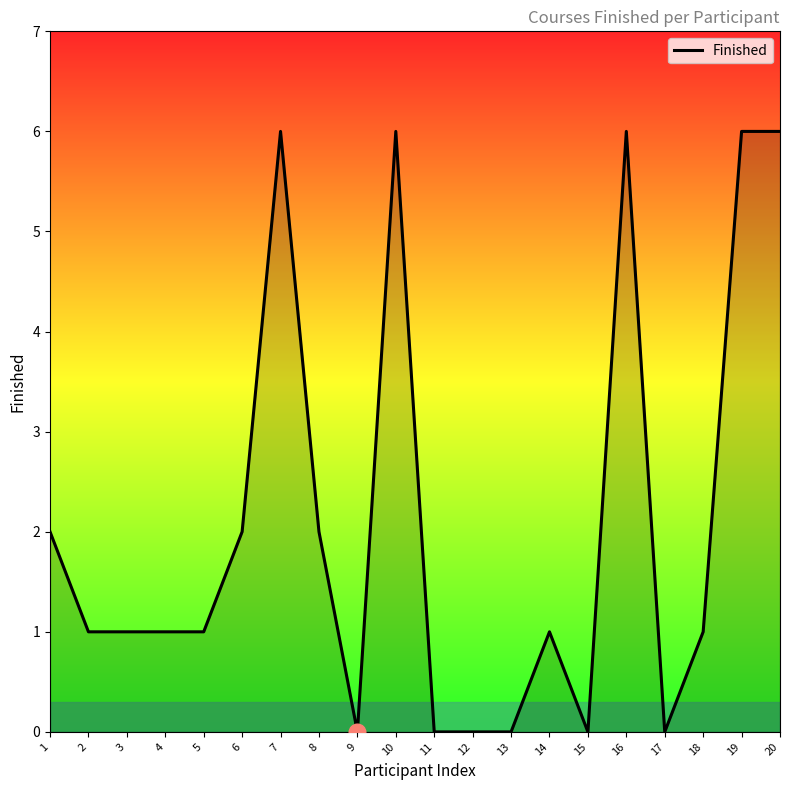

What is the difference between the second highest and second lowest values?

6